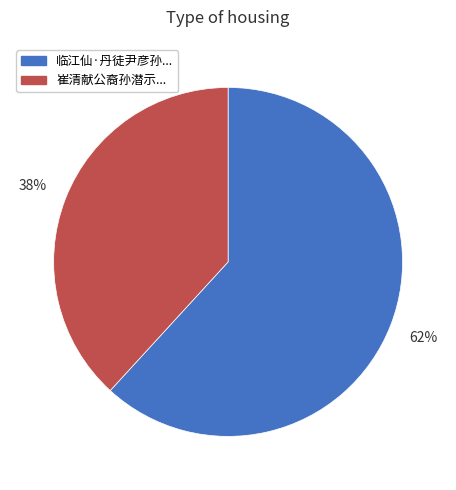

To the nearest percent, what is the difference between the largest and smallest slice percentages?

24%